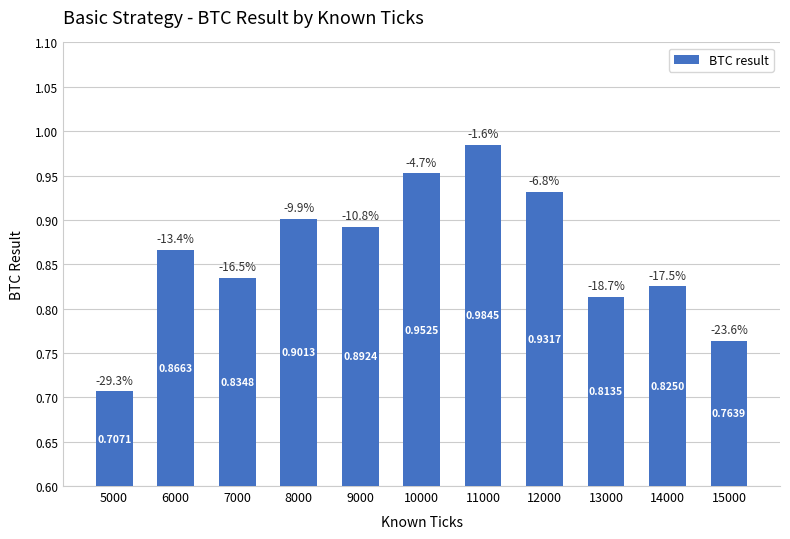

Which has a higher value, 13000 or 6000?

6000